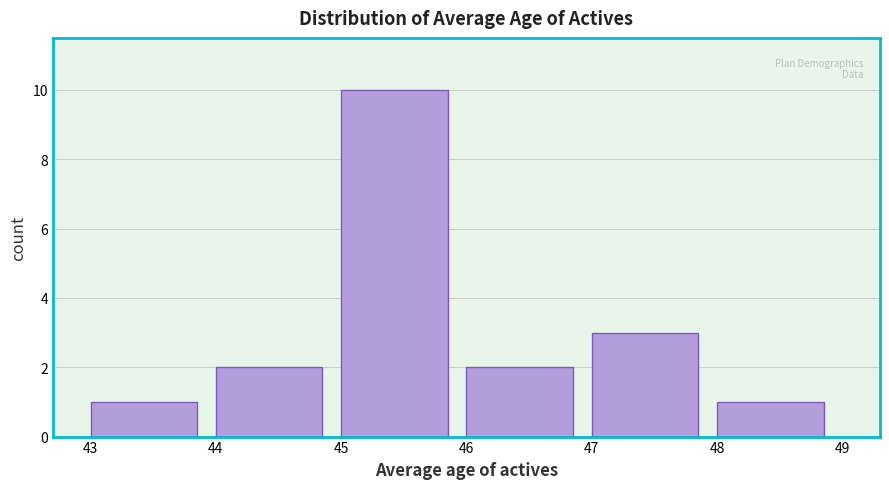

Reading left to right, list every bar in this chart as the range it spans on the x-axis followed by its height. The values are not printed on the chart, so give them approximately, as read against the axis.

43 to 44: 1
44 to 45: 2
45 to 46: 10
46 to 47: 2
47 to 48: 3
48 to 49: 1